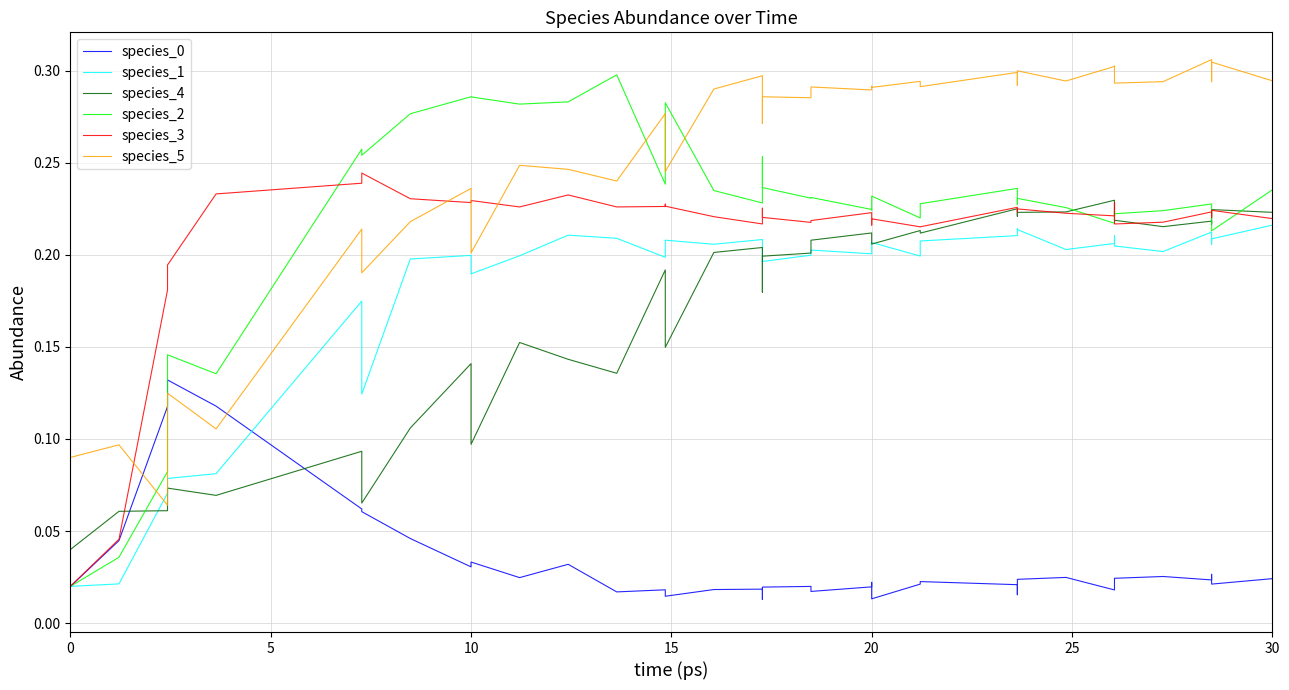

The species_5 series shows 0.5 at 31. True or false?

False